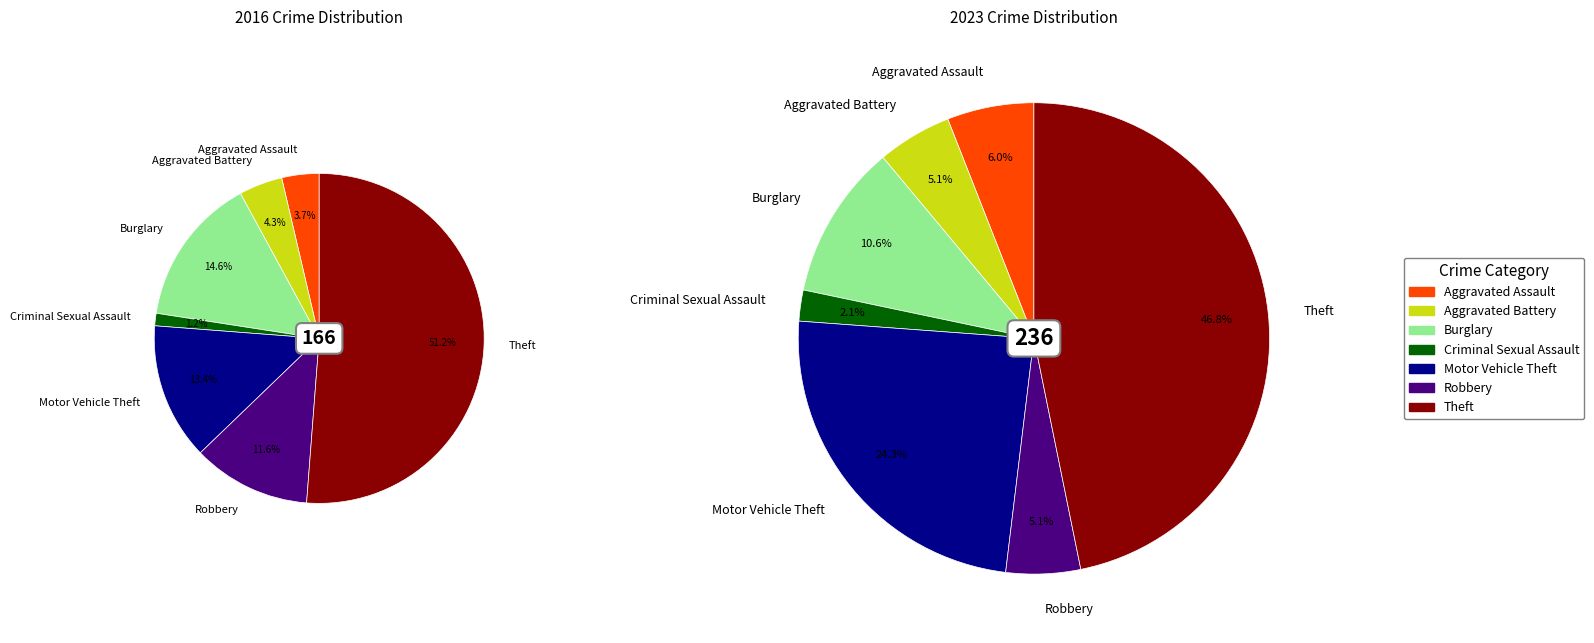

Rank the series by their maximum value, from highest to lowest.

values_2023, values_2016